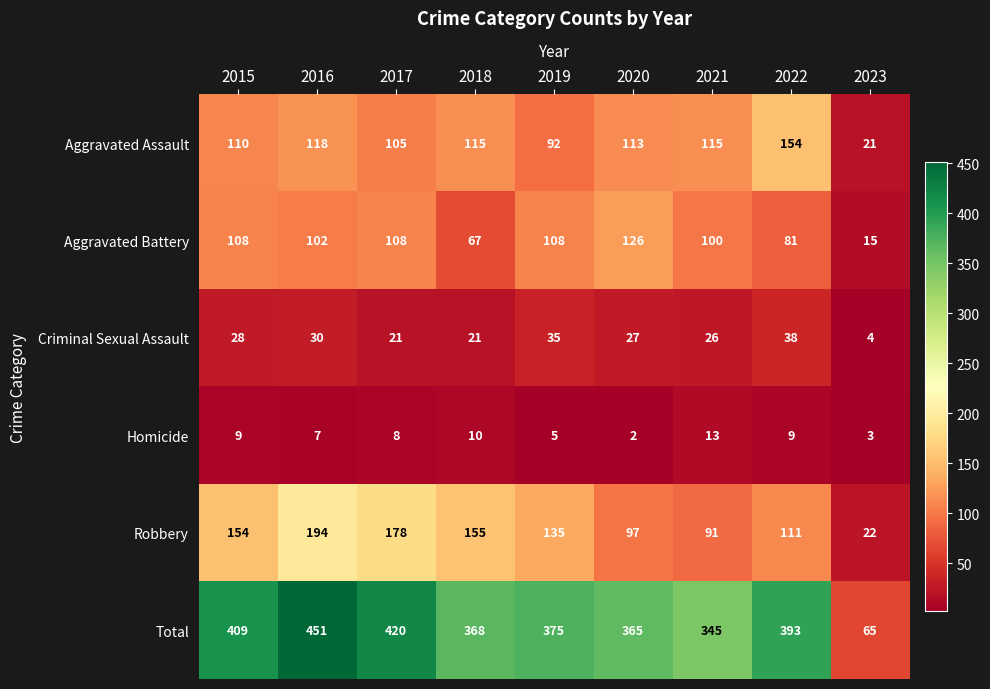

What is the difference between the highest and lowest values at 2021?

332